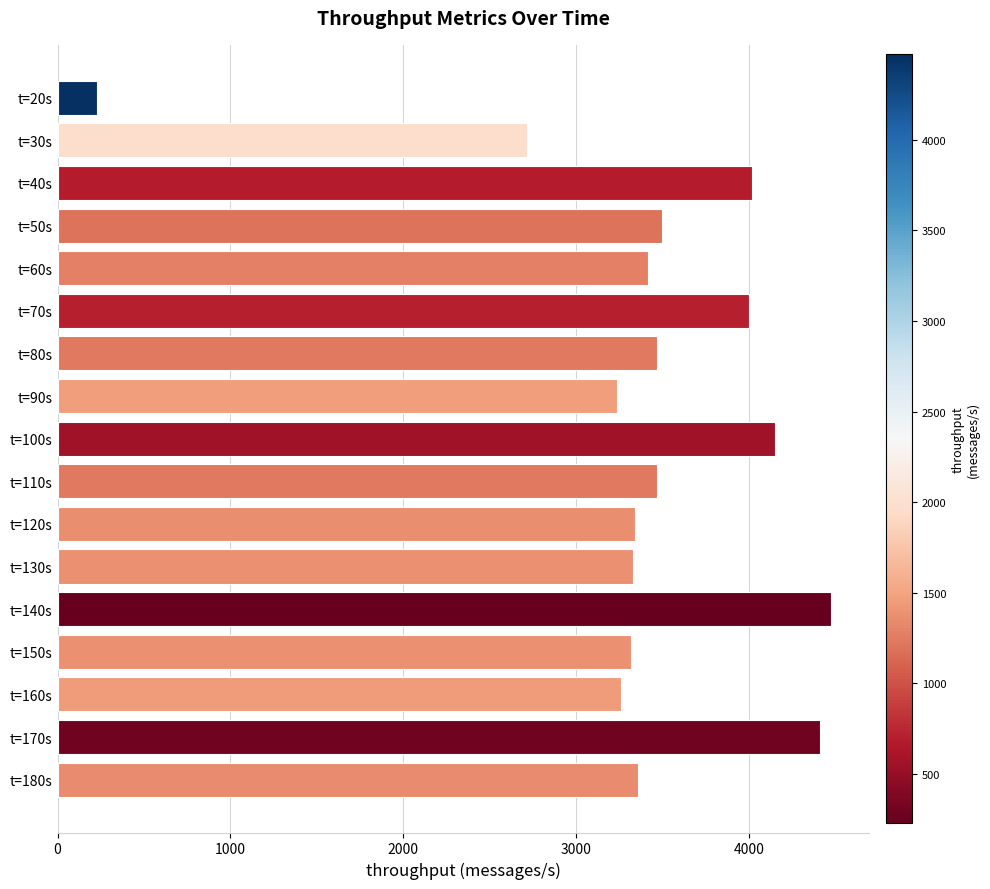

True or false: the data shows 3468 at t=110s.

True